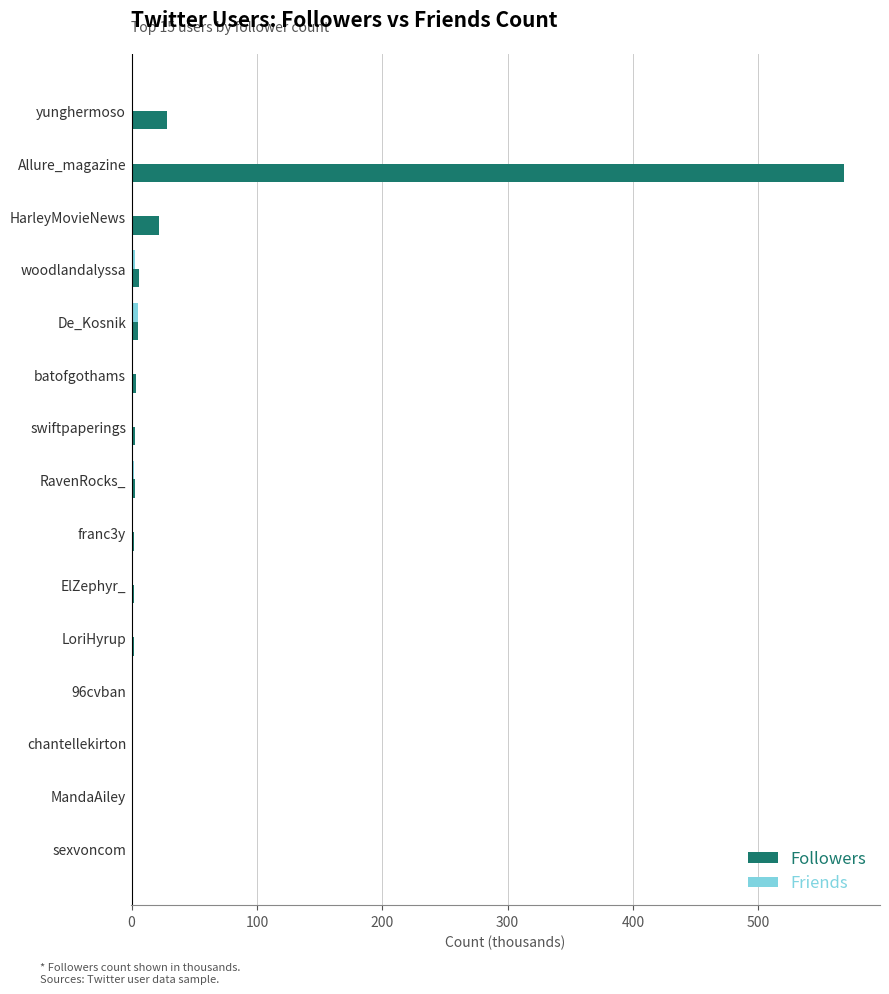

Which series has the largest total across all categories?

Followers